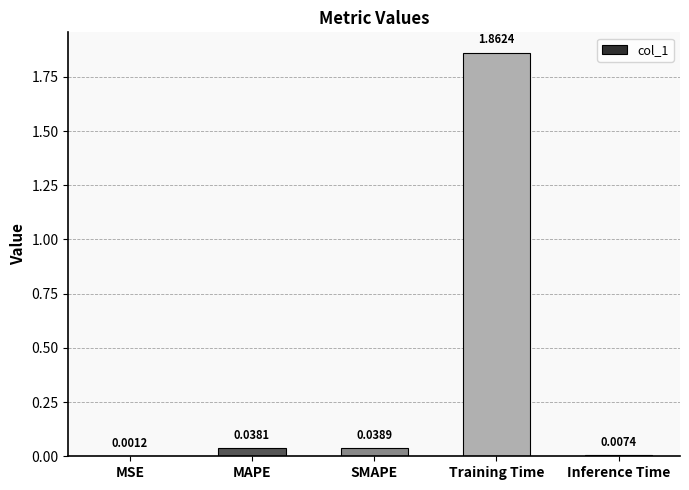

What is the change in value from MAPE to Training Time?

+1.8